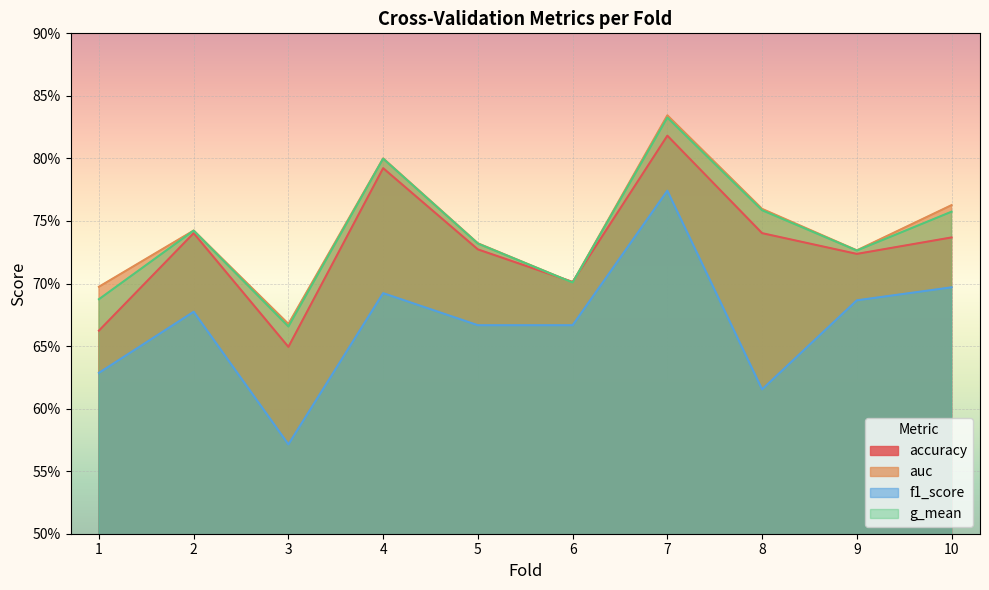

At how many categories does at least one series exceed 0?

10